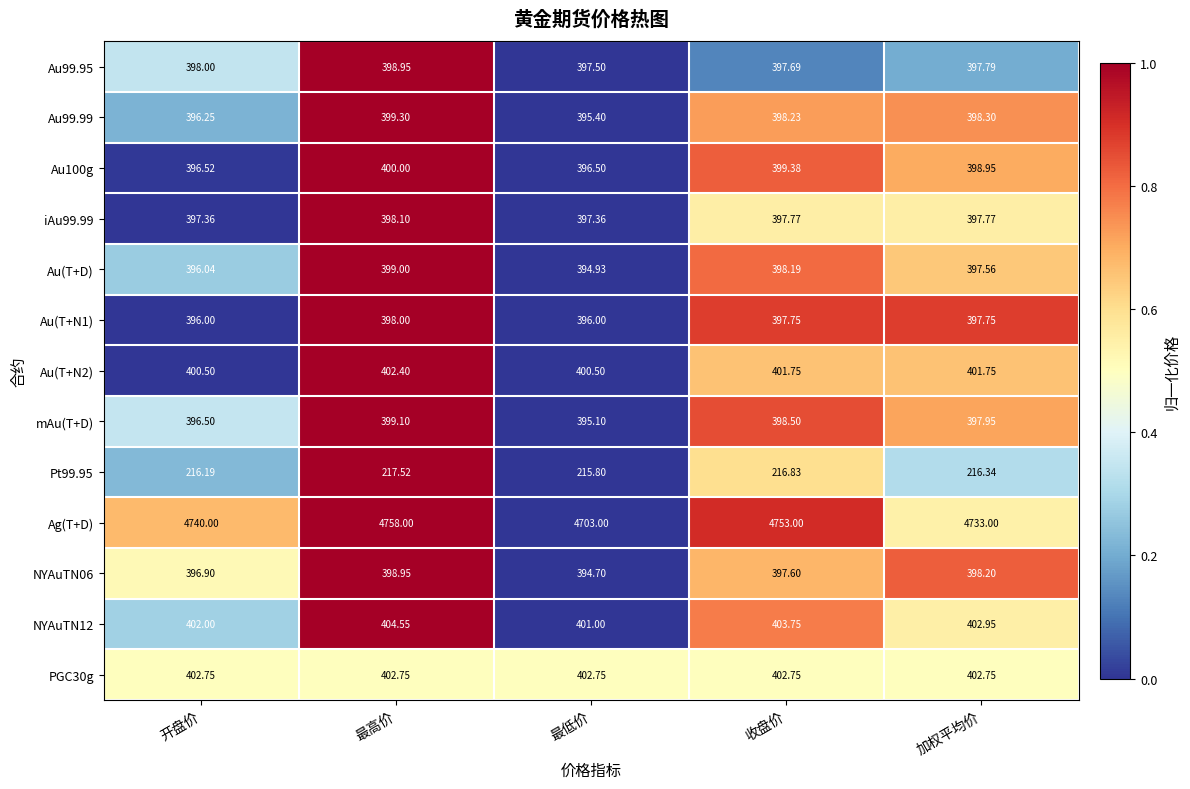

Which series changed the most between 最高价 and 收盘价?

Ag(T+D)